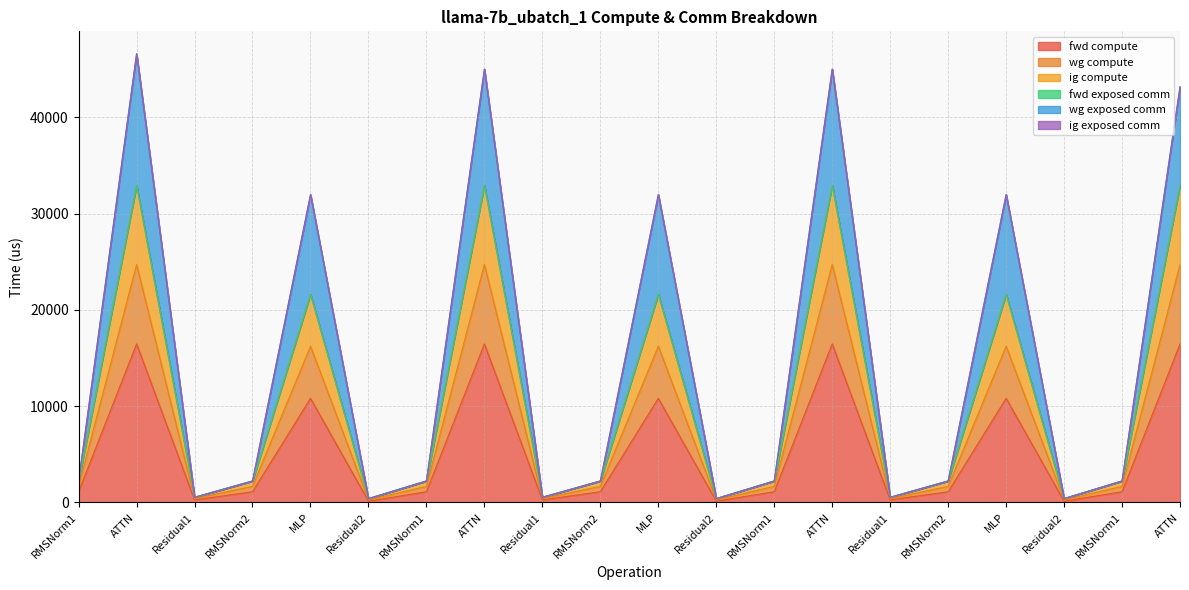

What is the difference between the maximum and minimum values in the ig compute series?

32550.0